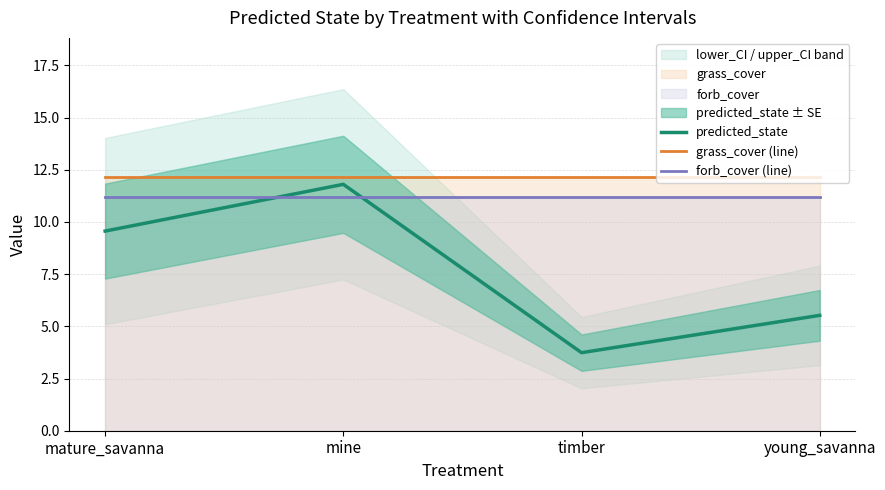

Which category has the highest value in the grass_cover (line) series?

mature_savanna